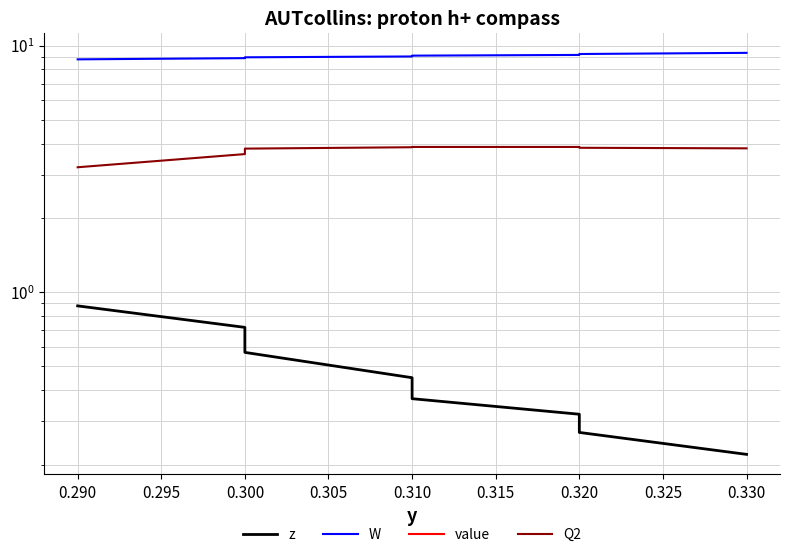

What is the highest value of the z series?

0.9